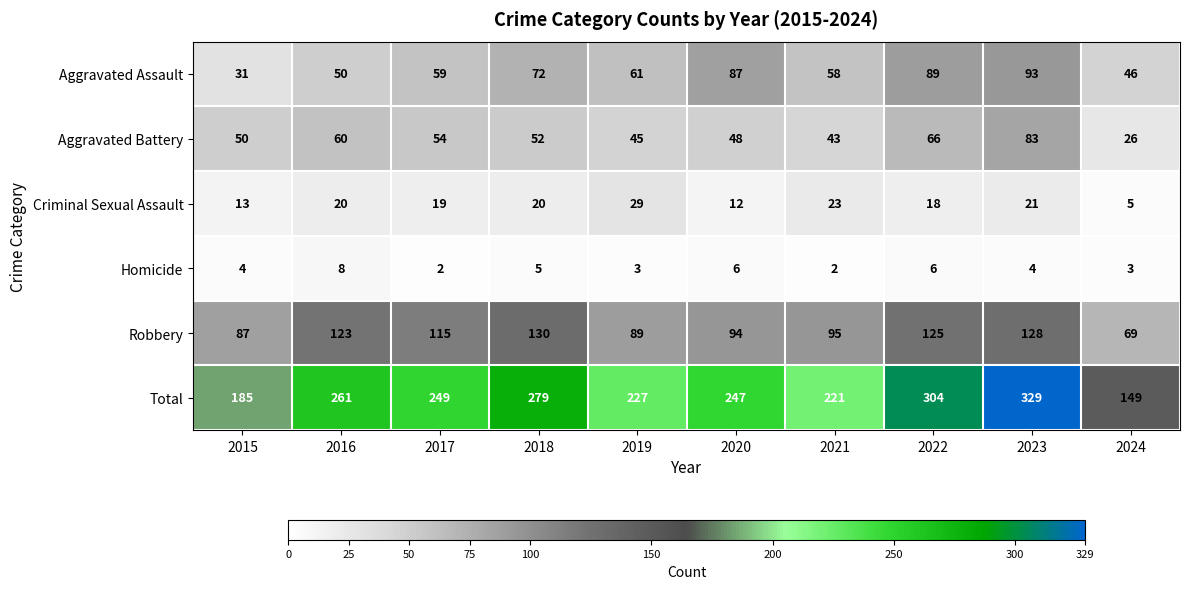

Rank the series by their maximum value, from highest to lowest.

Total, Robbery, Aggravated Assault, Aggravated Battery, Criminal Sexual Assault, Homicide